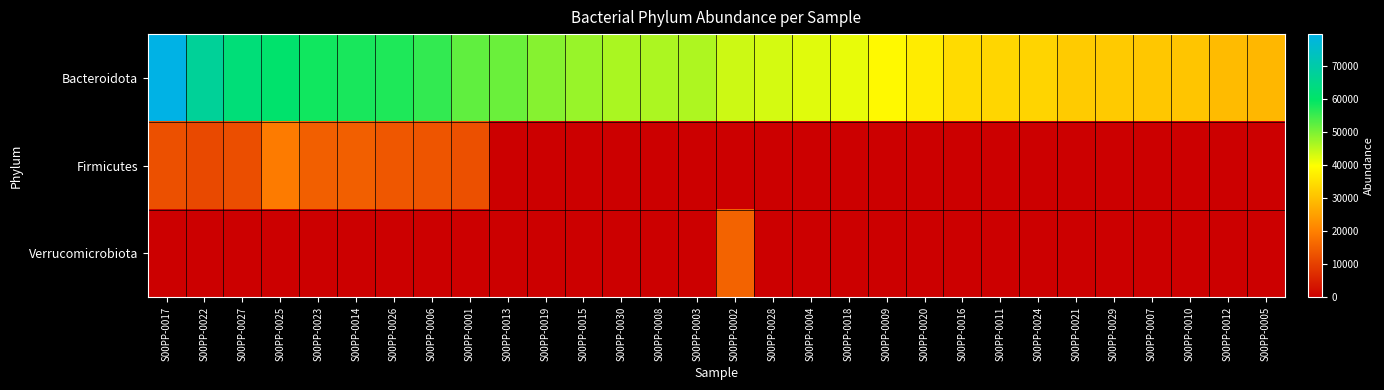

At which category is the sum across all series the highest?

S00PP-0017